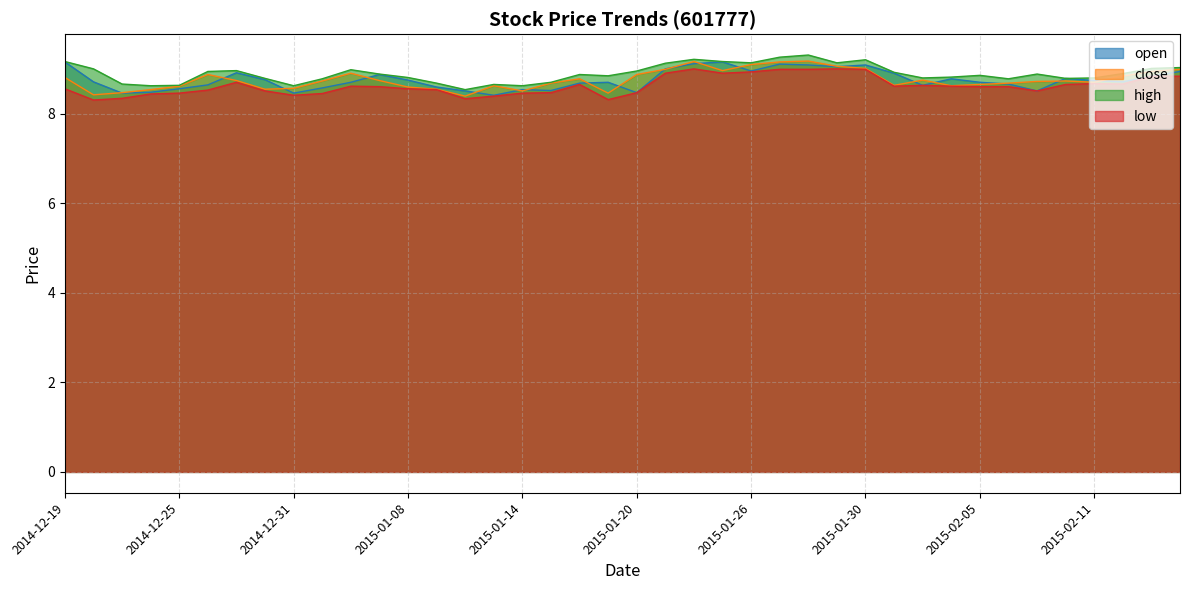

At how many categories does at least one series exceed 8?

40